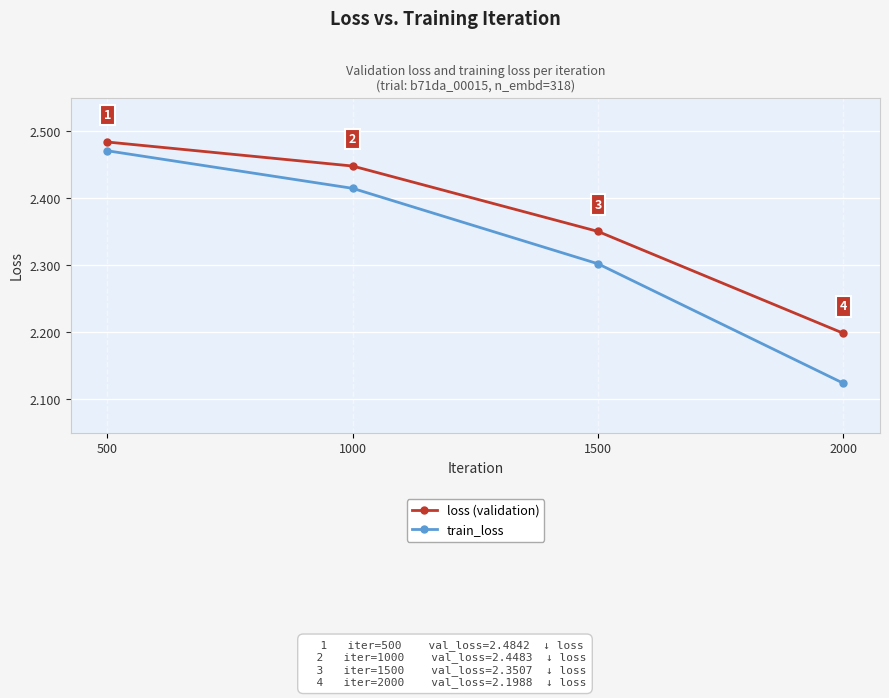

Is it true that loss (validation) equals 4.1 at 500?

False